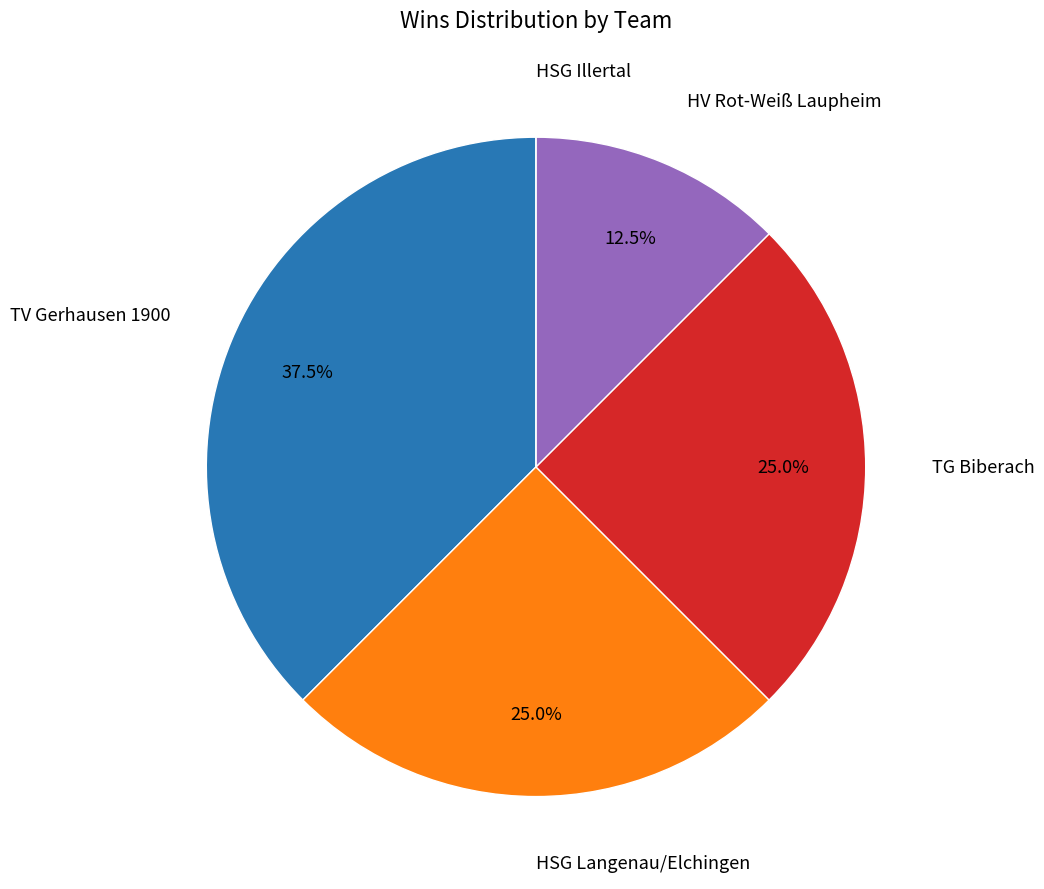

Between TV Gerhausen 1900 and HSG Langenau/Elchingen, which is larger?

TV Gerhausen 1900